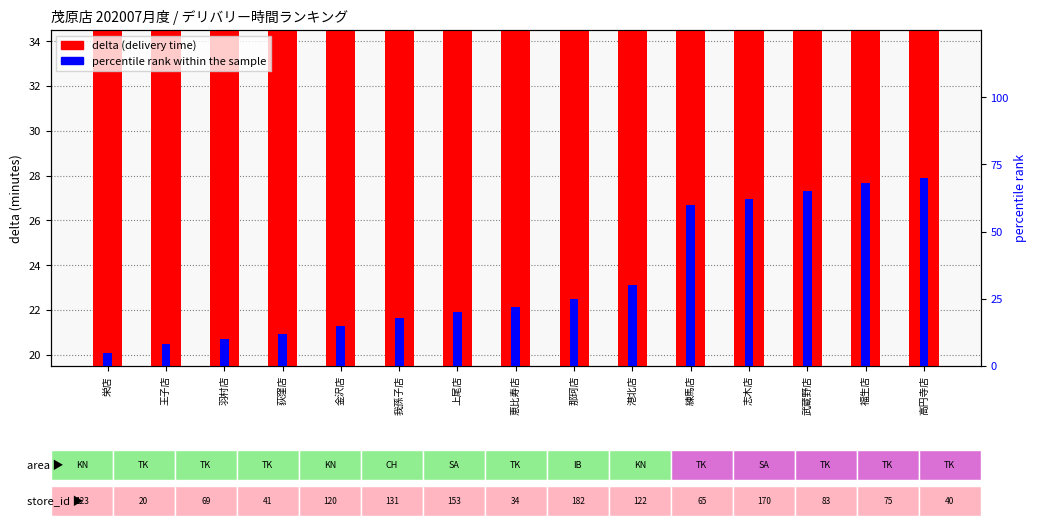

Between 練馬店 and 羽村店, which is larger?

練馬店